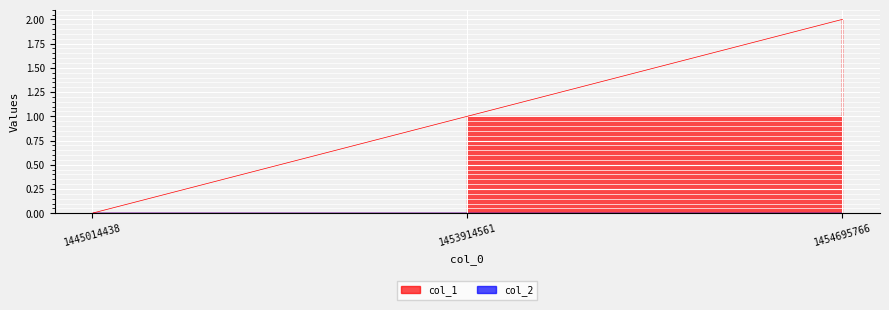

What is the difference between the values at 1445014438 and 1453914561?

1